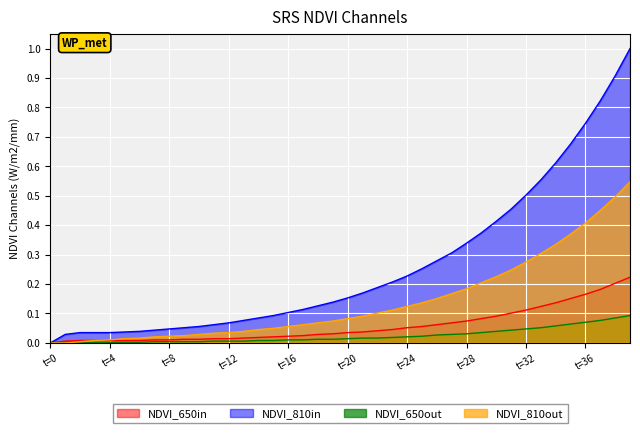

At which category does the chart reach its peak across all series?

39